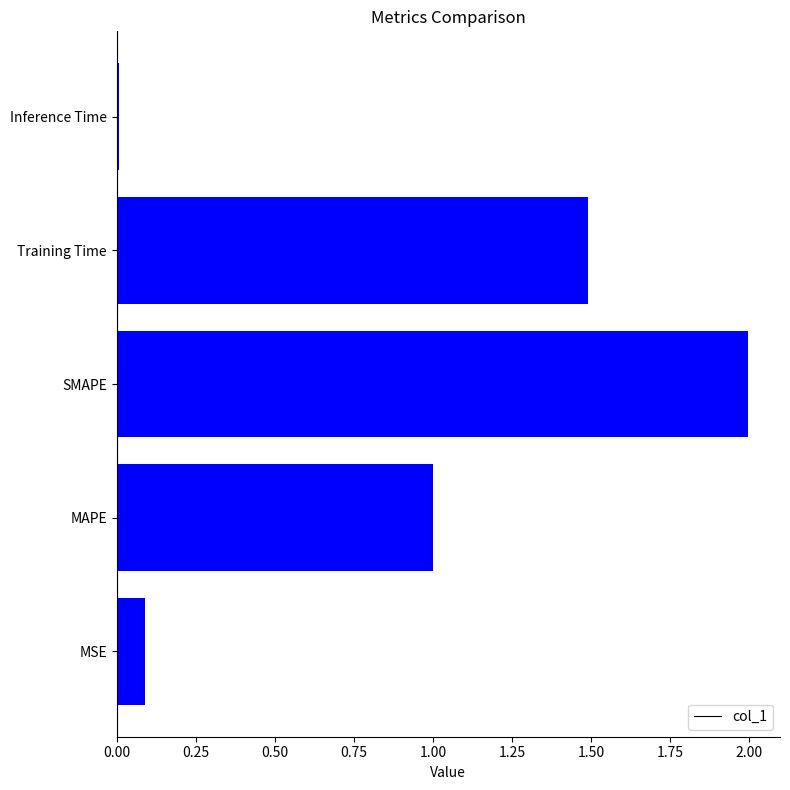

What is the greatest value displayed?

2.0